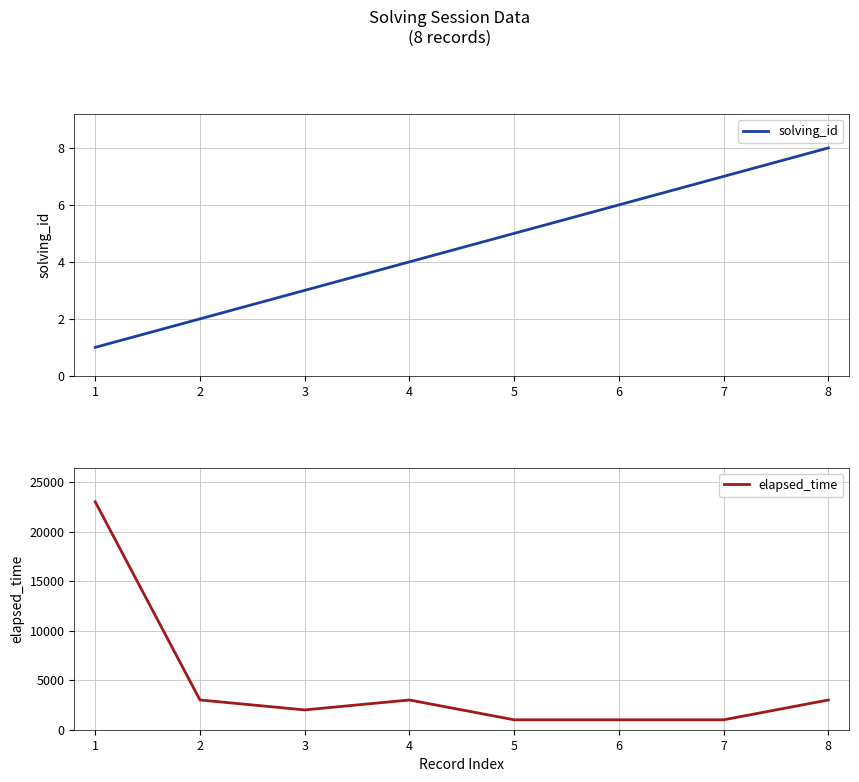

Where is the first local maximum for elapsed_time?

4